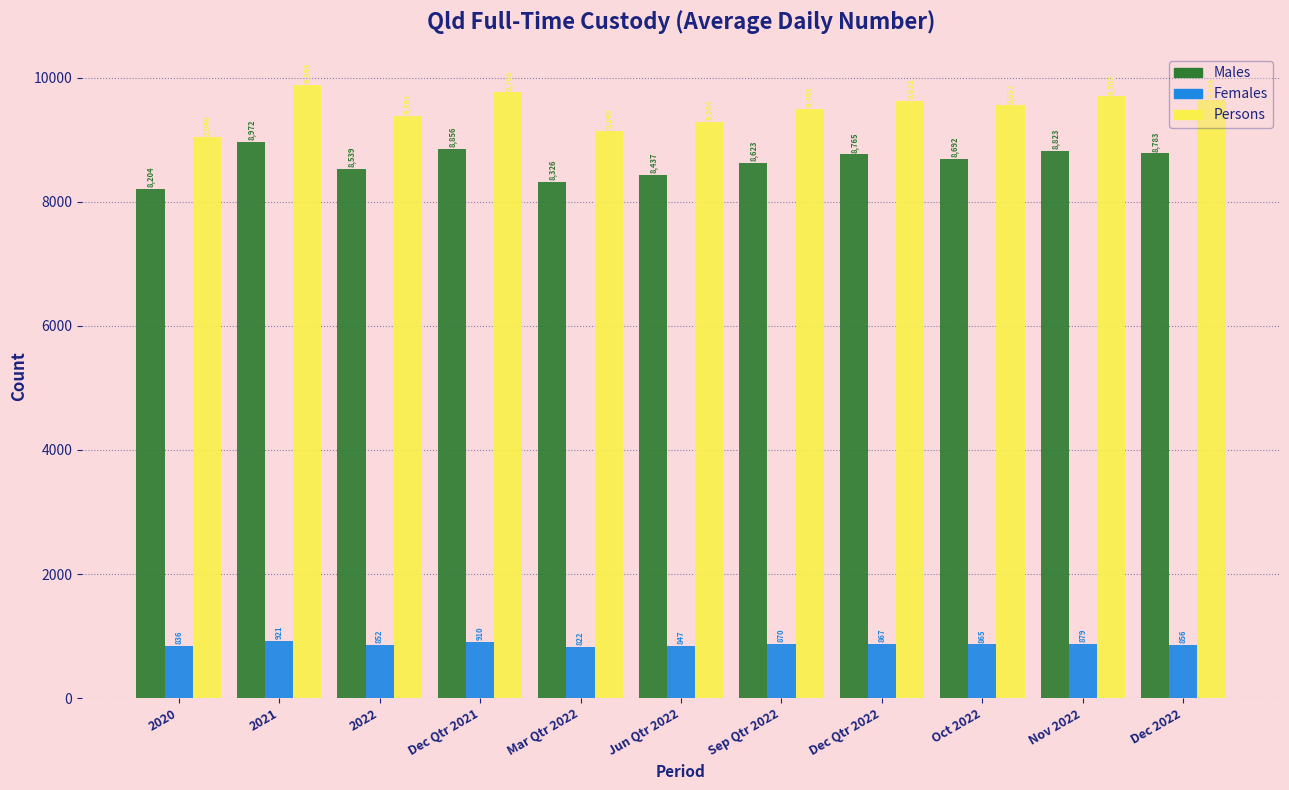

At which label is Females closest to 871?

Sep Qtr 2022